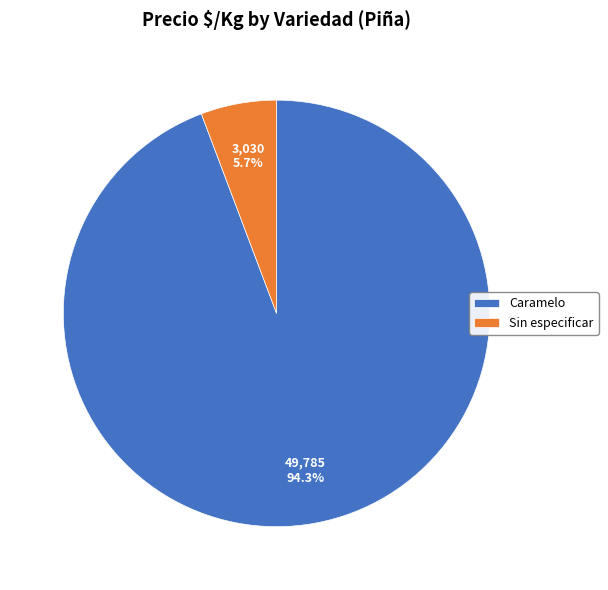

How many slices are in this pie chart?

2